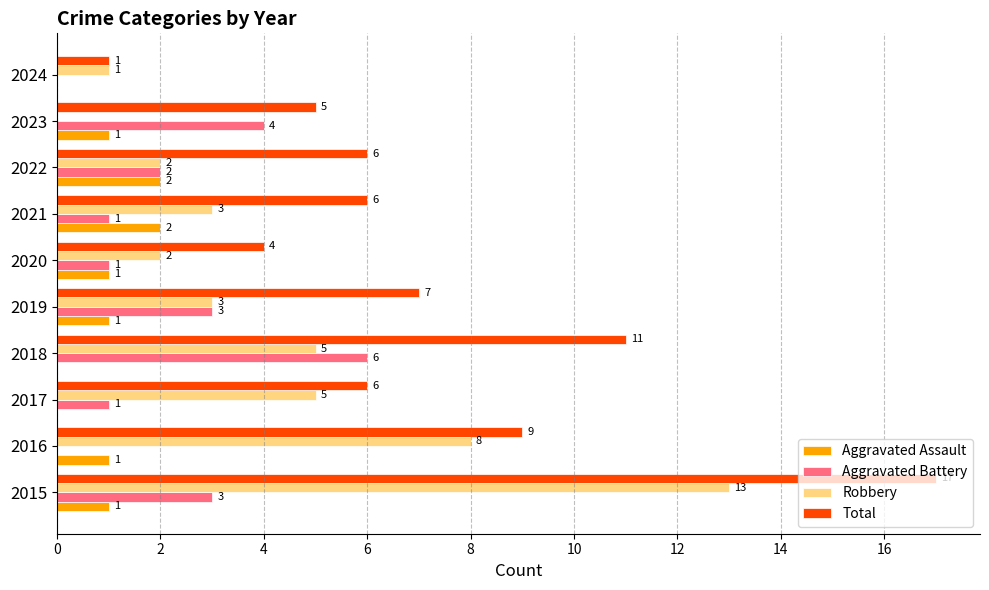

What are all the series names shown in the legend?

Aggravated Assault, Aggravated Battery, Robbery, Total